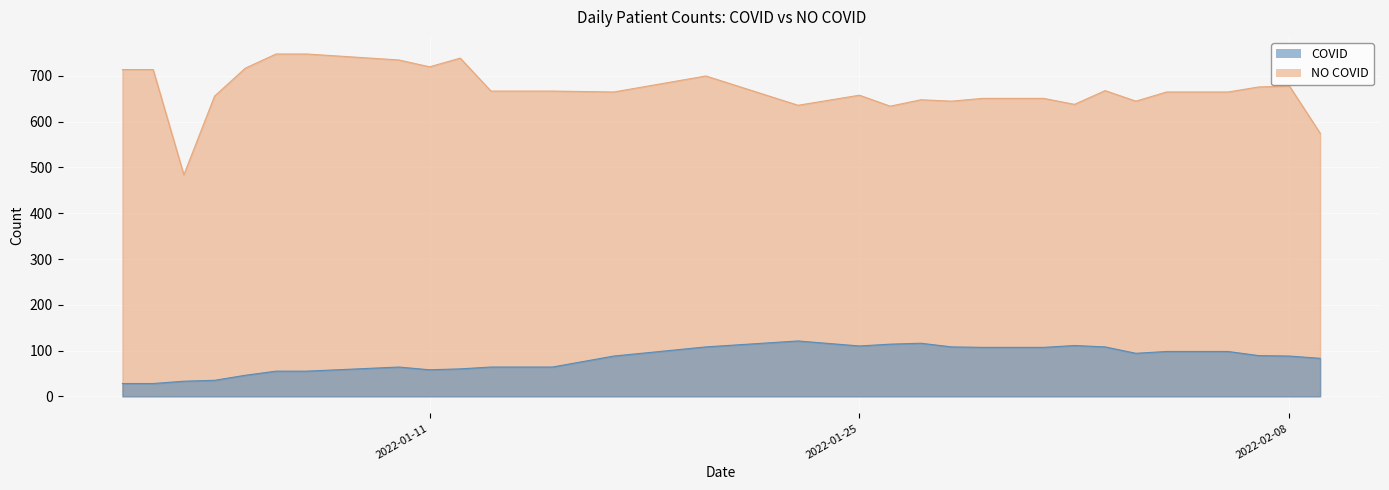

How many distinct data groups are displayed?

2